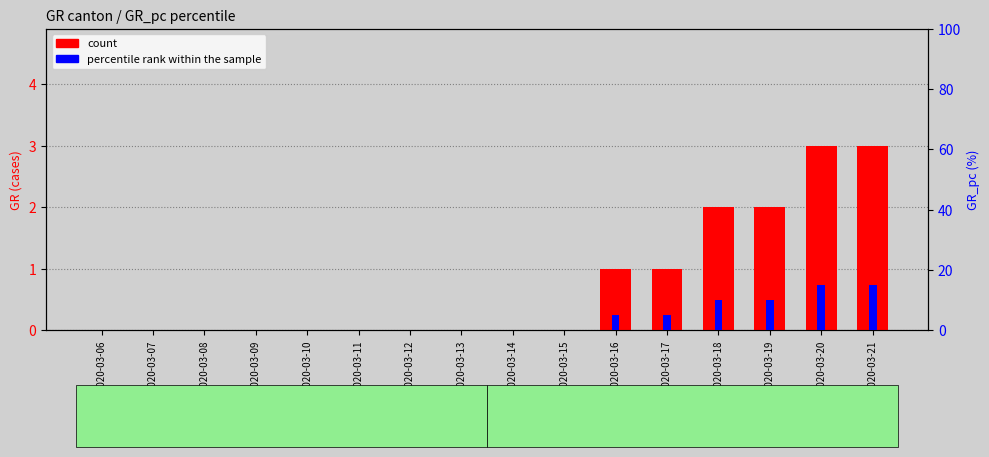

How many series are shown in this chart?

2